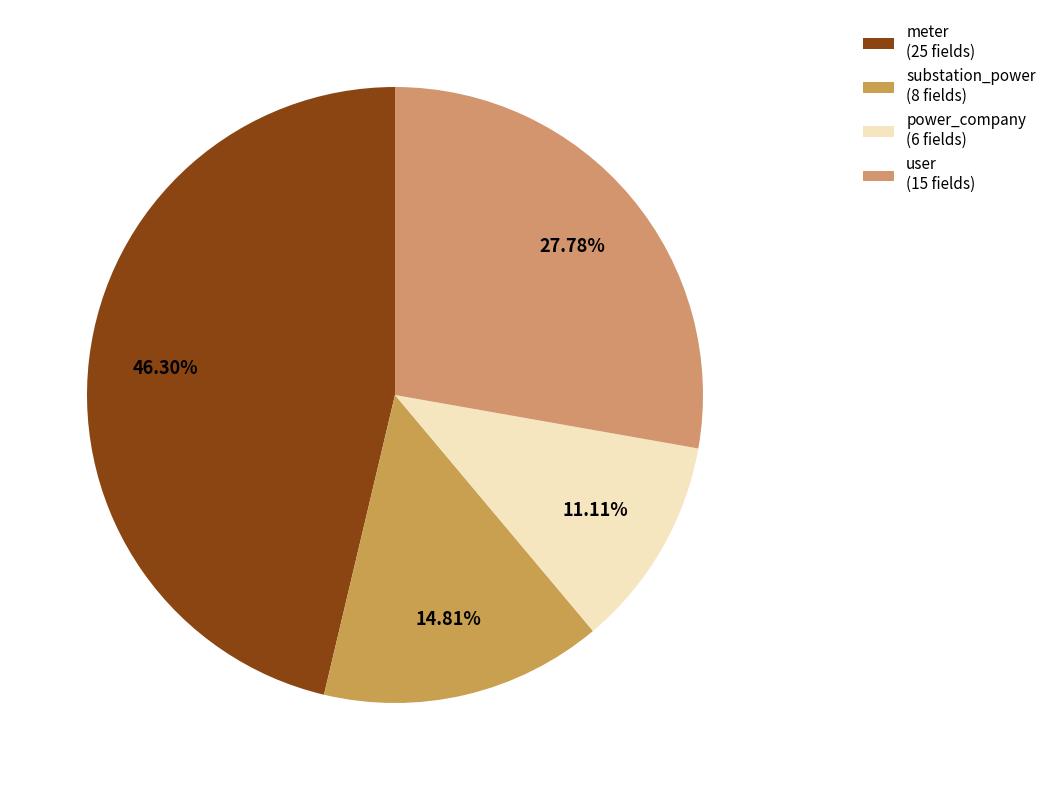

Is there any slice that represents more than half of the pie?

No